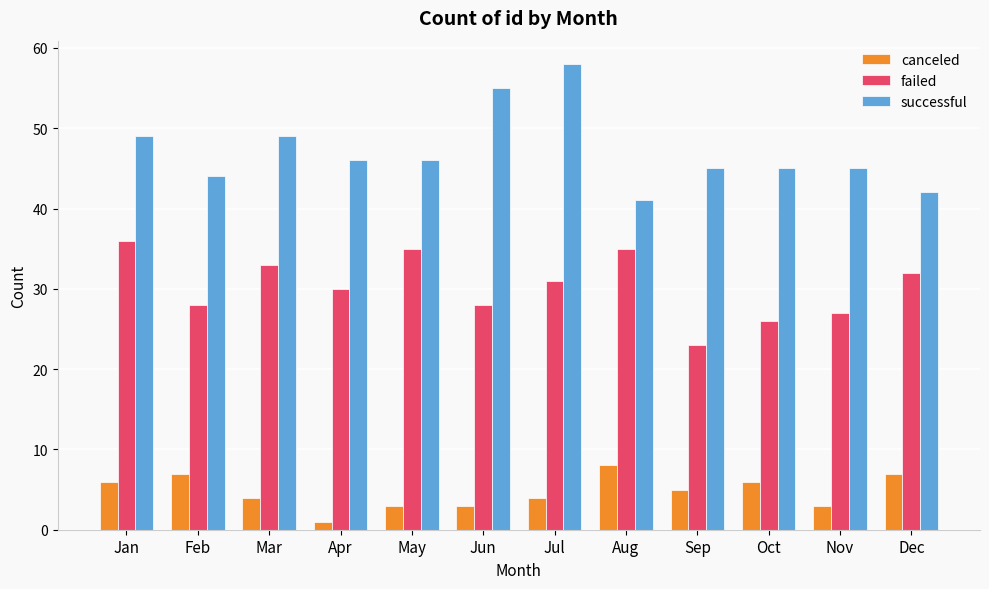

What is the value of the canceled bar at the 8th from the left?

8